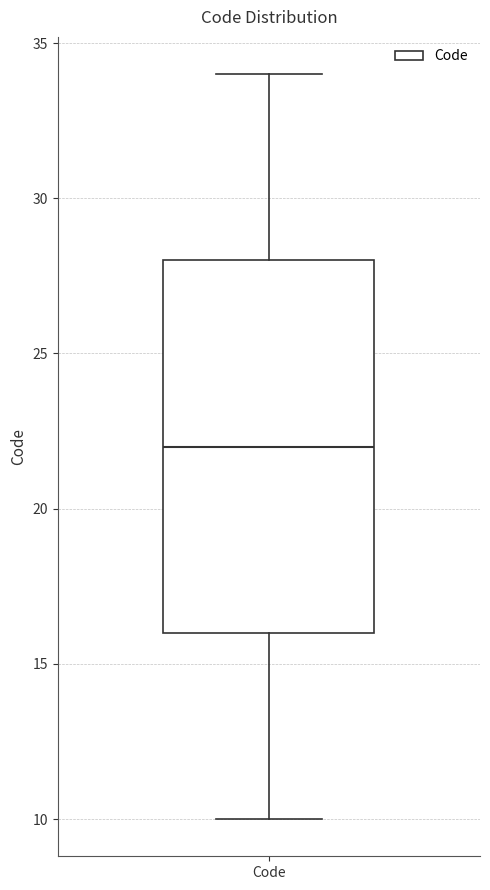

Transcribe this box plot: give where the median line is, the range the box spans, and where the two whiskers end, as read against the y-axis. The values are not printed on the chart, so give them approximately, as read against the axis.

median 22, box 16 to 28, whiskers 10 to 34